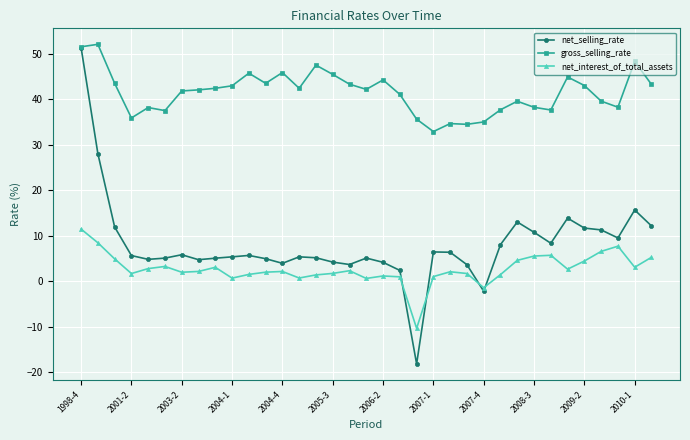

What is the maximum value for net_selling_rate?

51.4